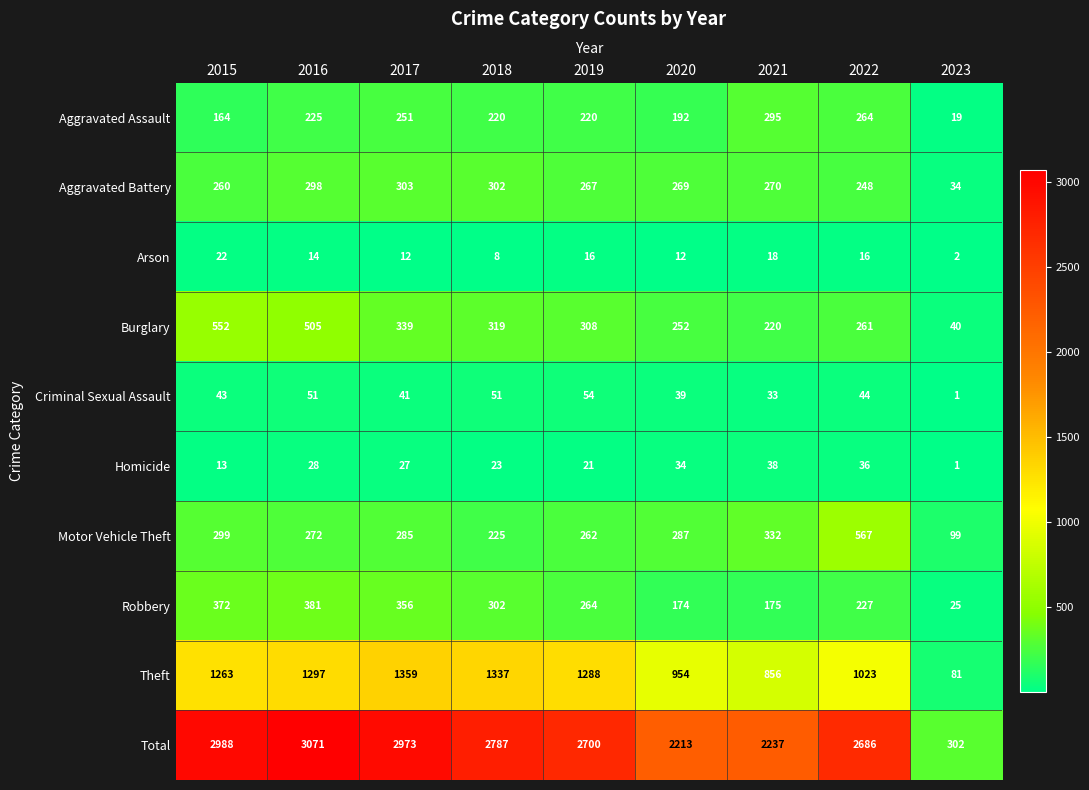

Read the Arson value at 2022, to the nearest 5.

15